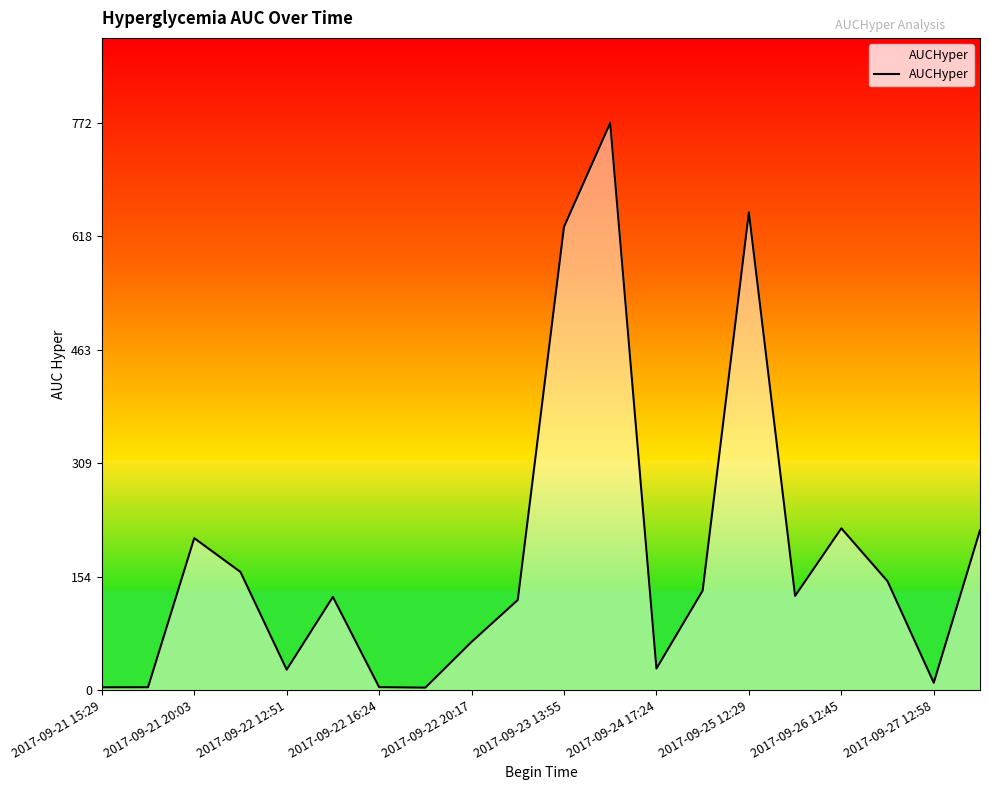

What is the maximum value shown in the chart?

772.2